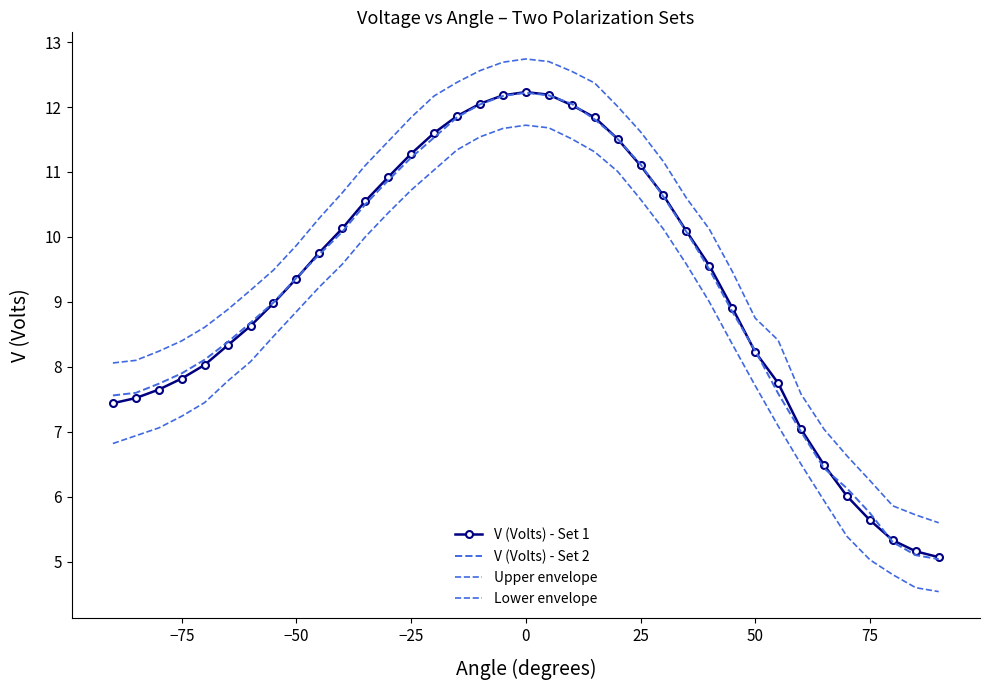

How many interior local peaks does the Upper envelope series have?

1